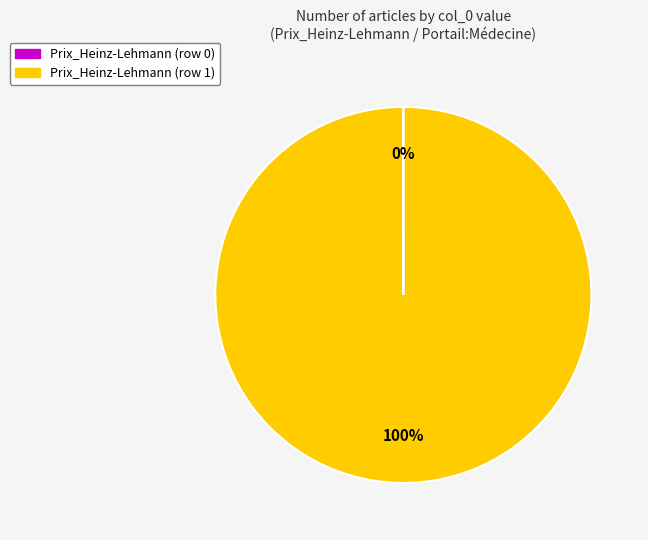

The Prix_Heinz-Lehmann (row 1) slice represents 100% of the pie. True or false?

True